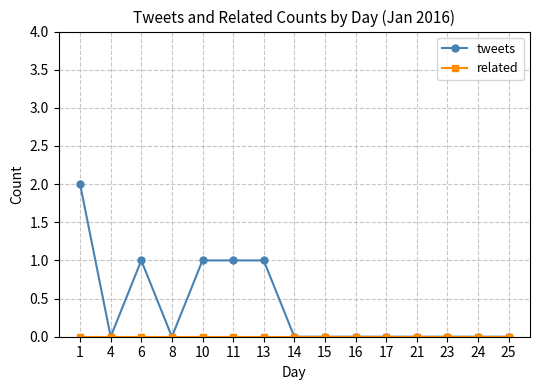

True or false: tweets has a value of 0 at 25.

True